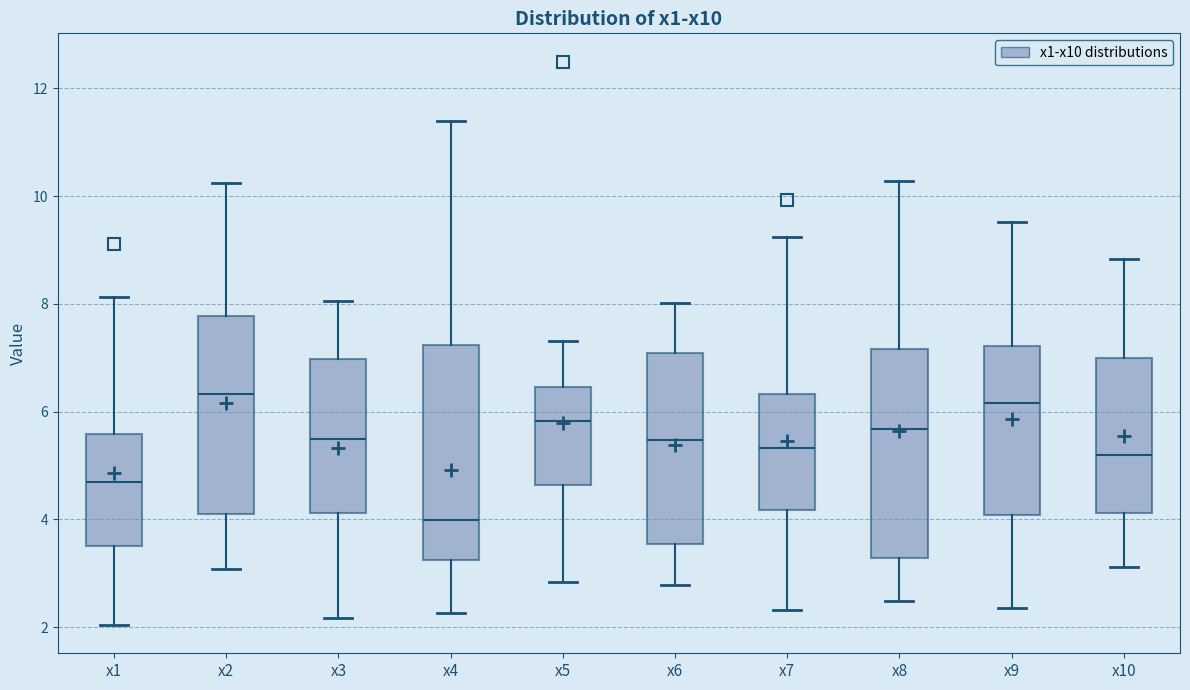

Where does the median line of the box for x2 sit on the y-axis? The values are not printed on the chart, so give them approximately, as read against the axis.

6.4